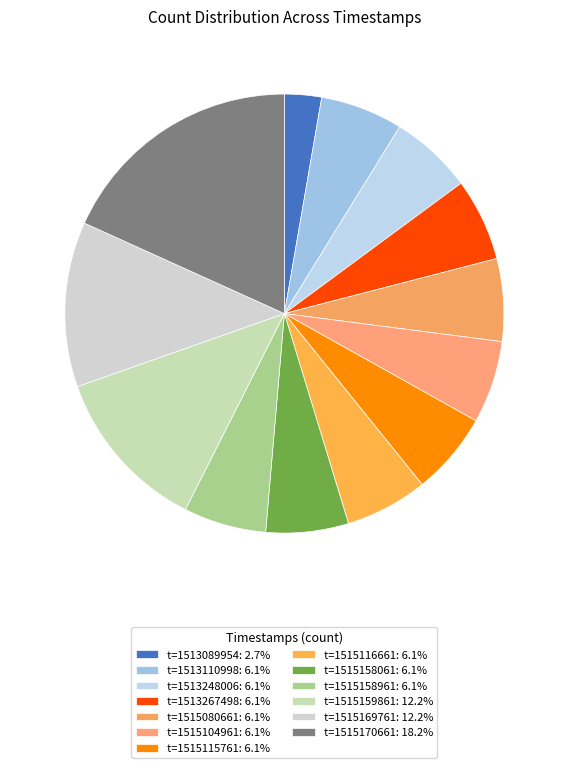

How many slices are in this pie chart?

13